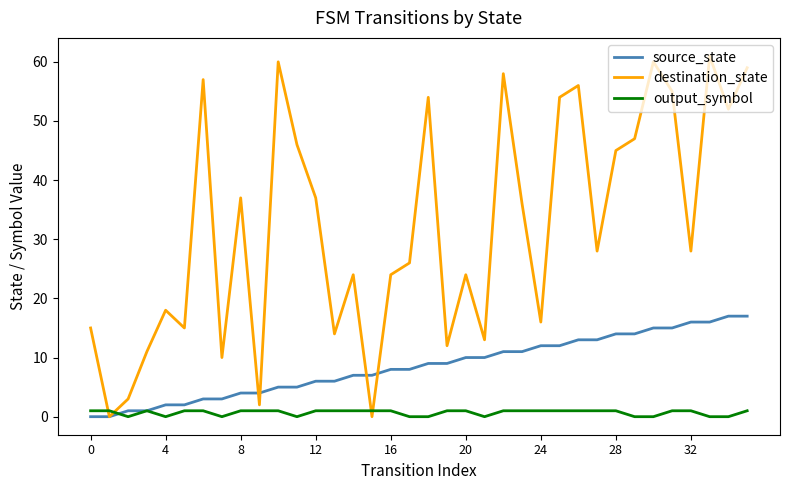

Which series has the widest spread of values?

destination_state